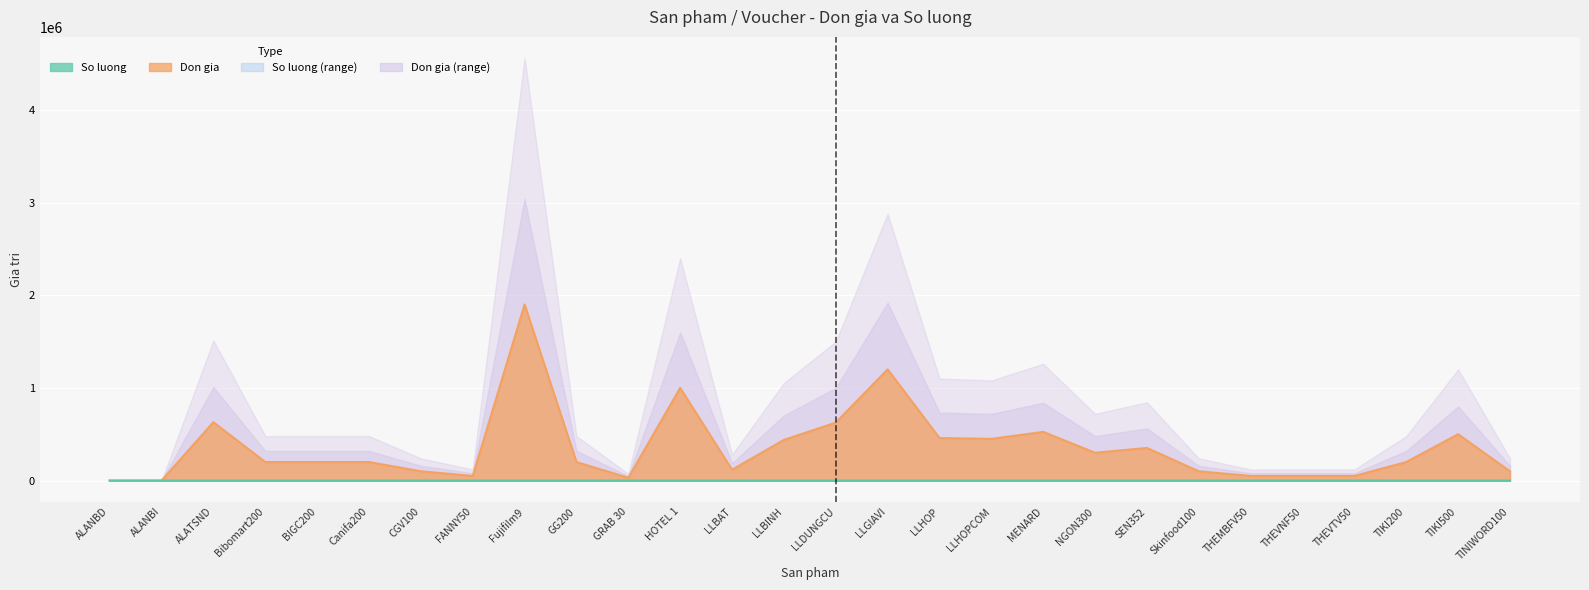

Between LLHOP and LLBAT, which is larger?

LLHOP